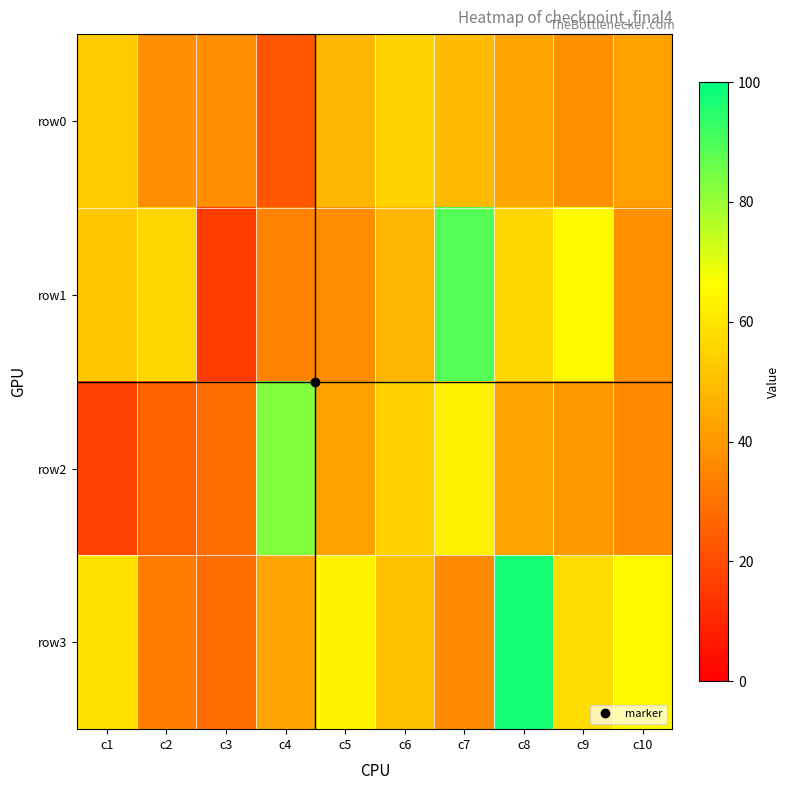

At how many categories does at least one series exceed 84?

2